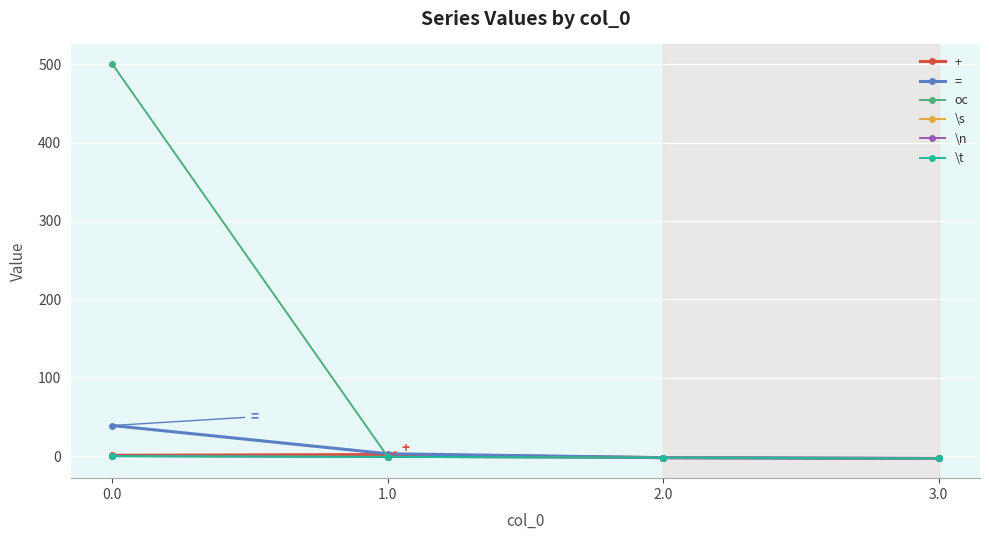

Does the chart have visible grid lines?

Yes